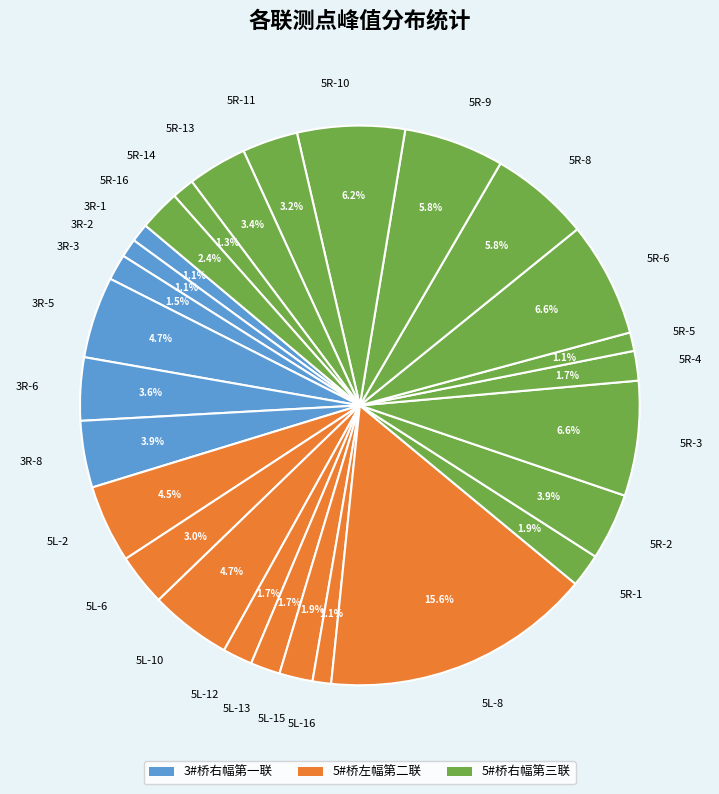

Approximately how many times larger is the value at 3R-1 compared to 5R-2?

0.3